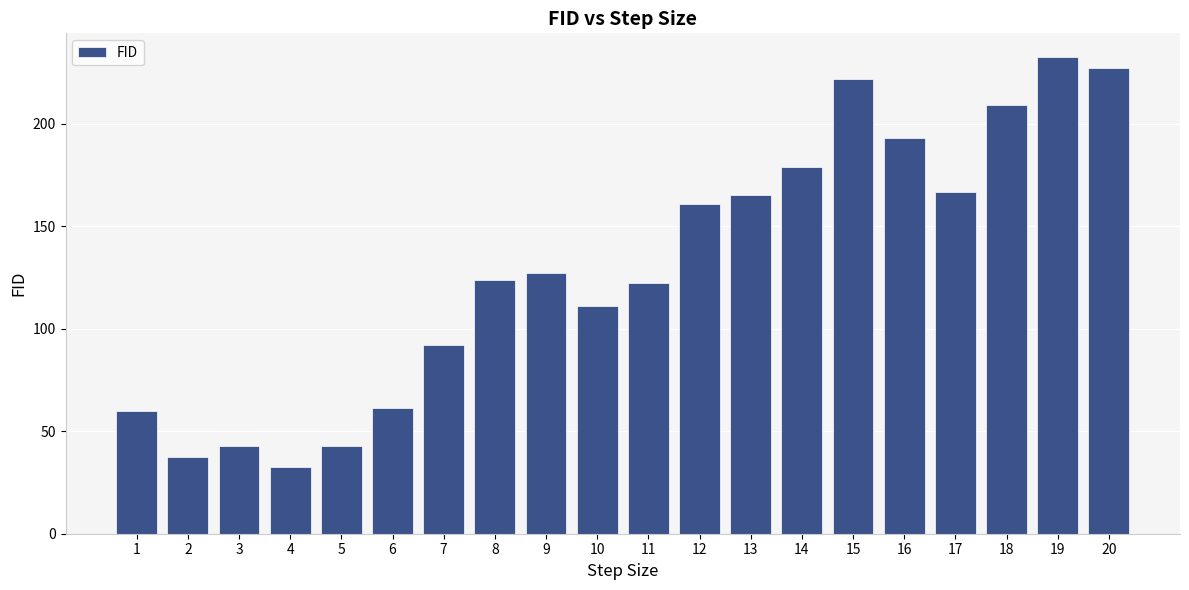

At which label is the value closest to 132?

9